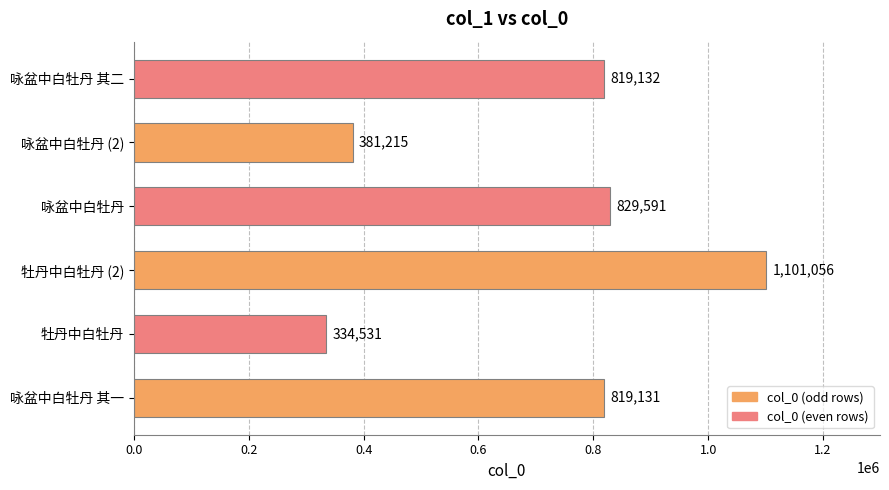

What is the difference between the second highest and second lowest values?

448376